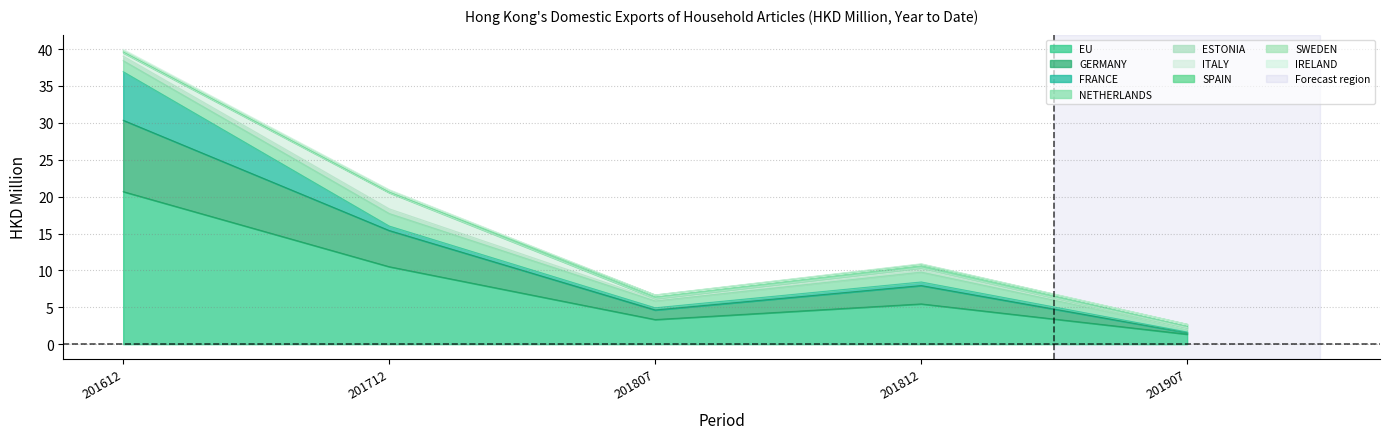

The 201907 series shows 0.6 at SPAIN. True or false?

False